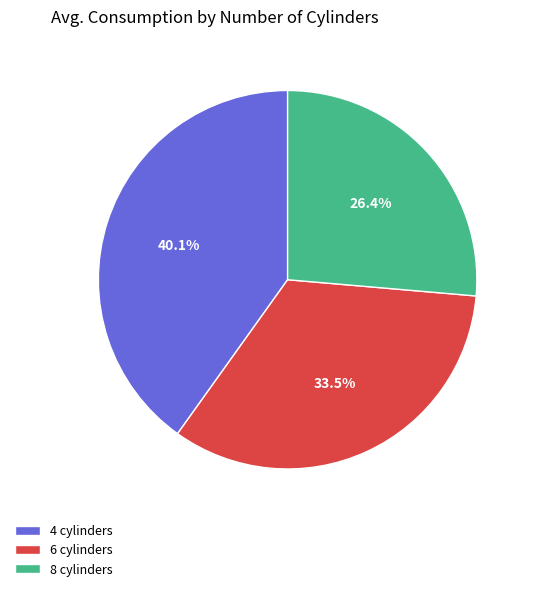

What is the smallest slice in the pie chart?

8